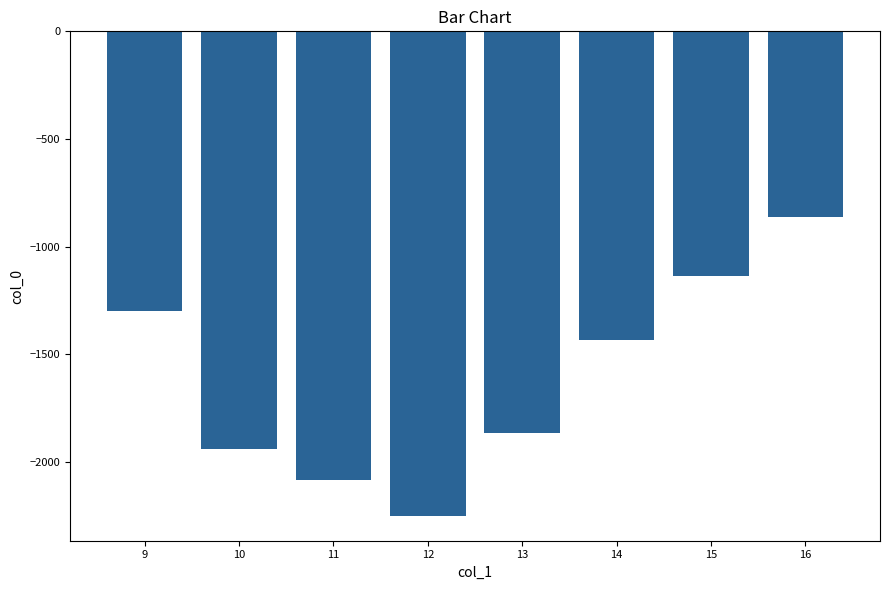

Read the value at 14.

-1436